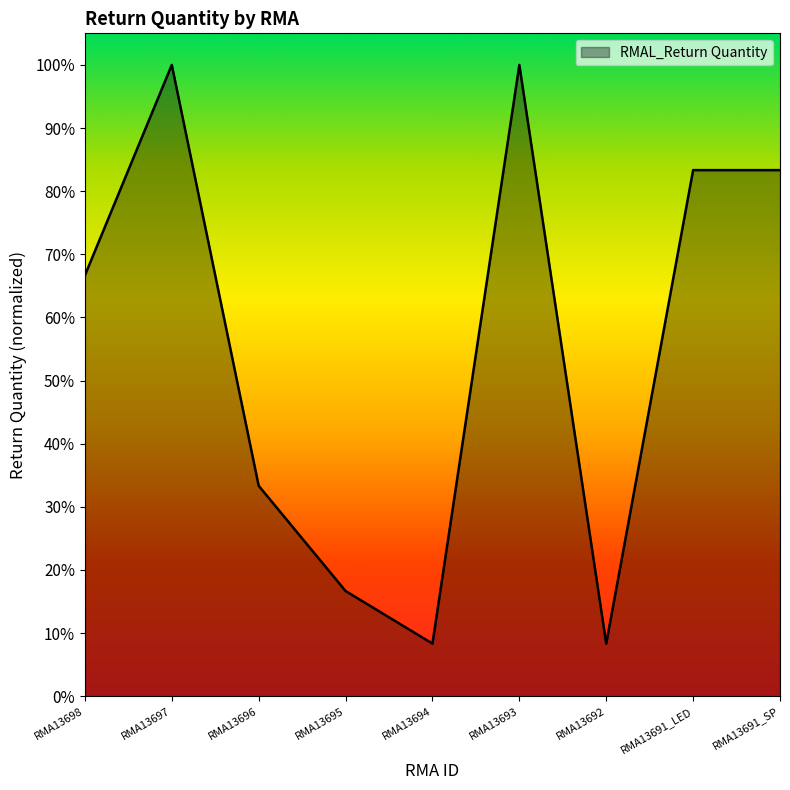

The chart shows a value of 0.2 at RMA13695. True or false?

True